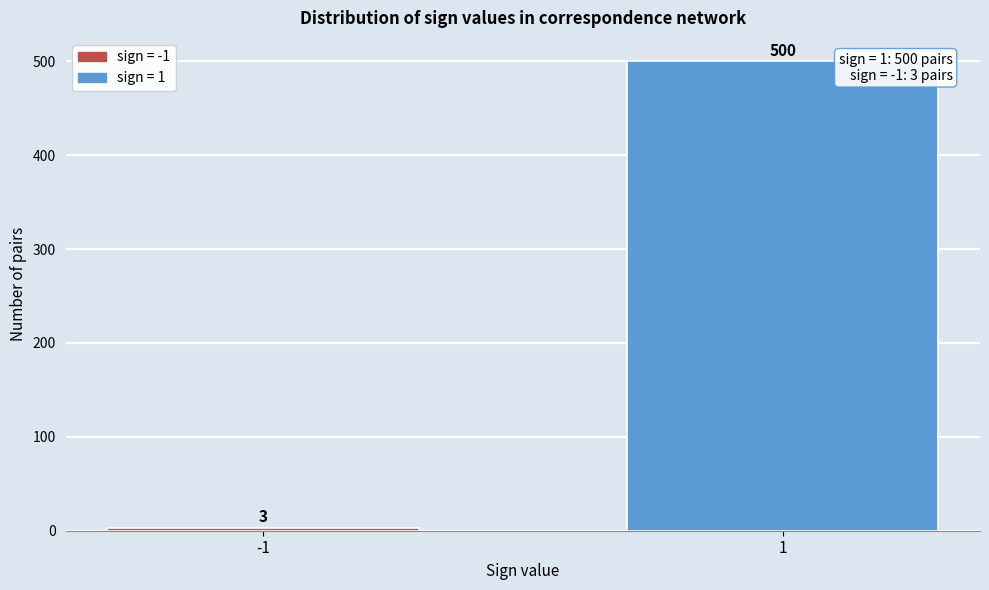

Reading right to left, what are all the values shown in this chart?

500	3